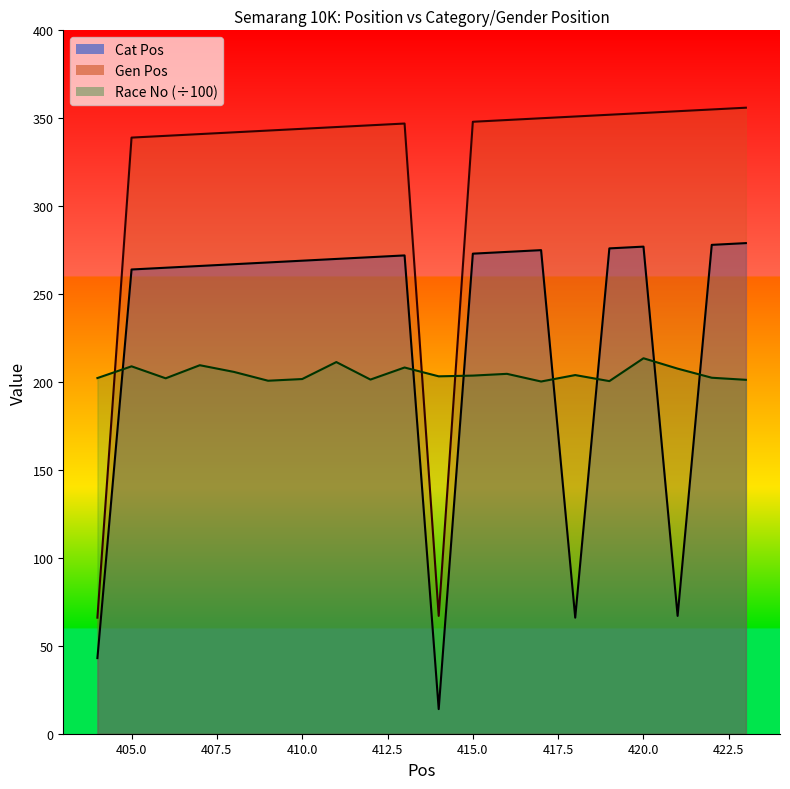

Which has a higher value, 420 or 423?

423